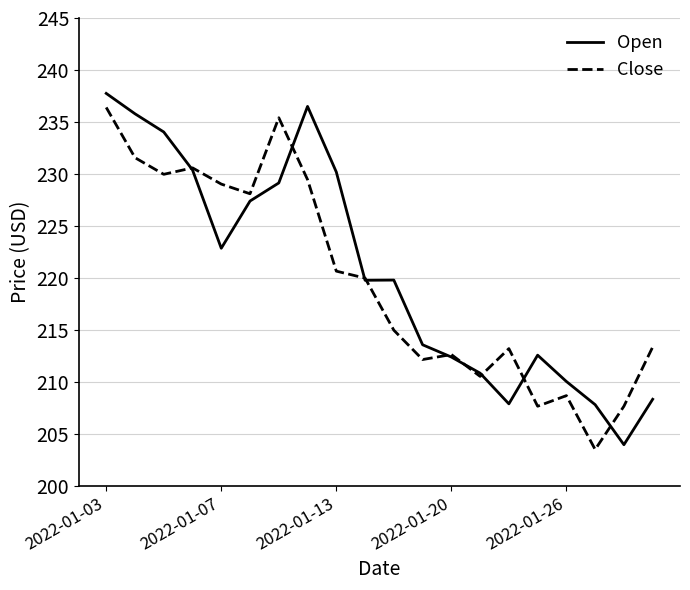

What is the minimum value shown in the chart?

203.5